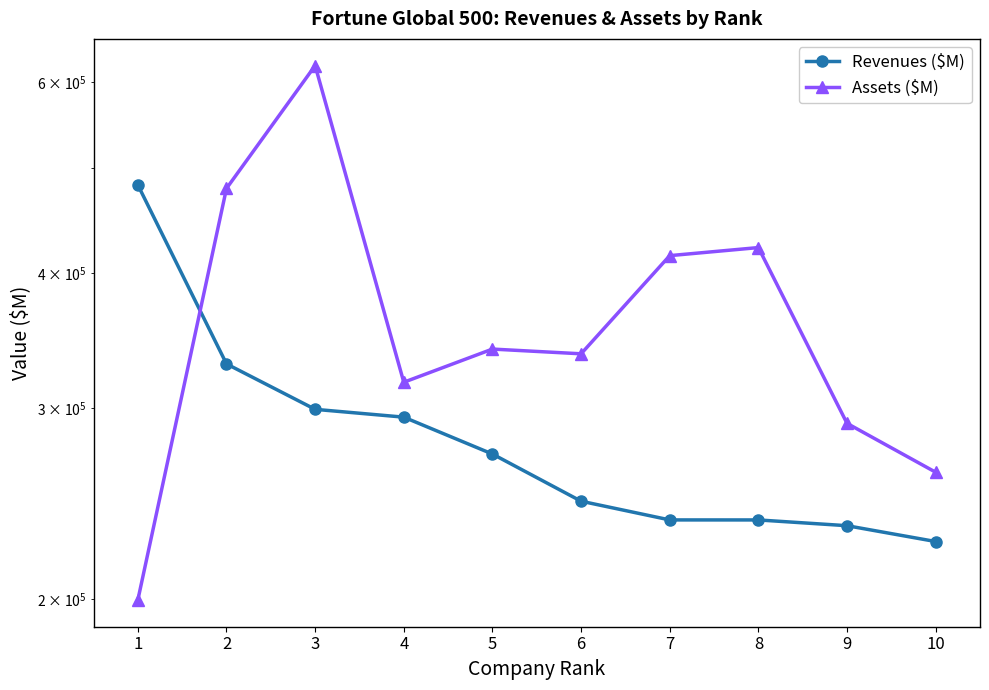

Is it true that Revenues ($M) equals 225982 at 10?

True